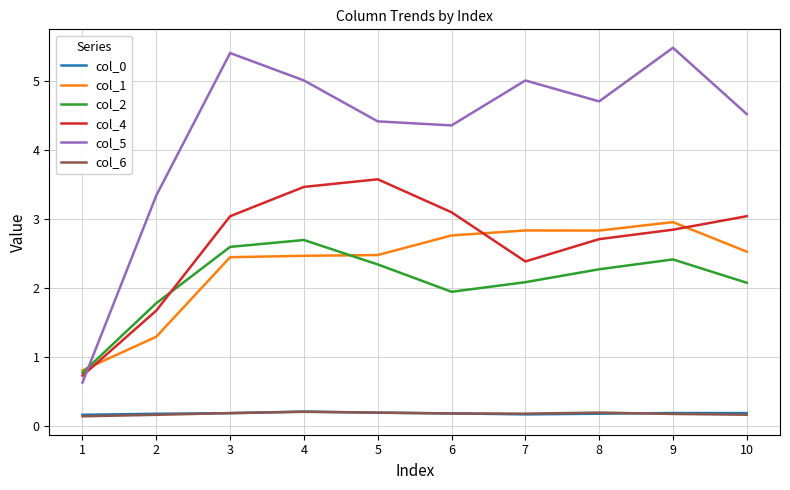

Is the value of col_6 at 10 greater than the value of col_5 at 6?

No